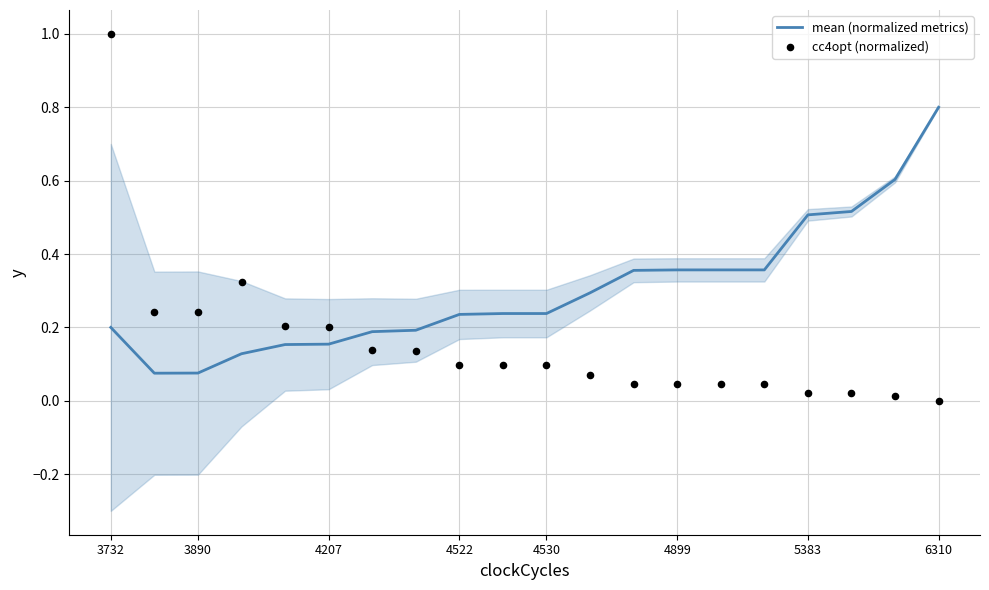

Which series reaches the minimum Y coordinate?

cc4opt (normalized)